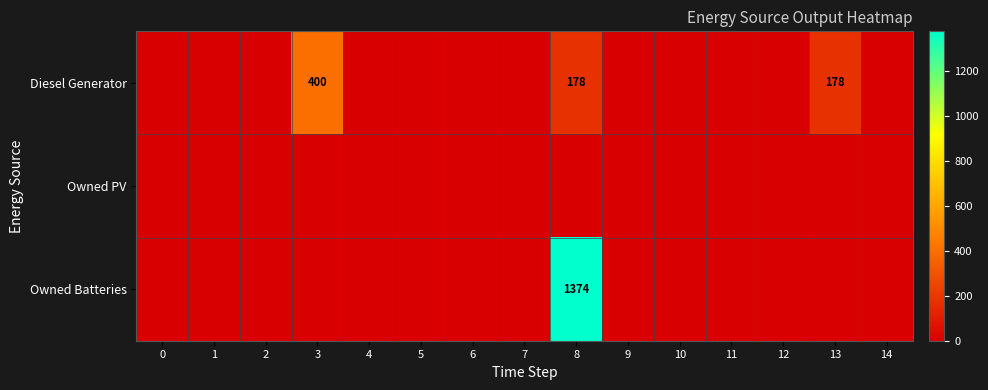

True or false: Diesel Generator has a value of 400 at 3.

True